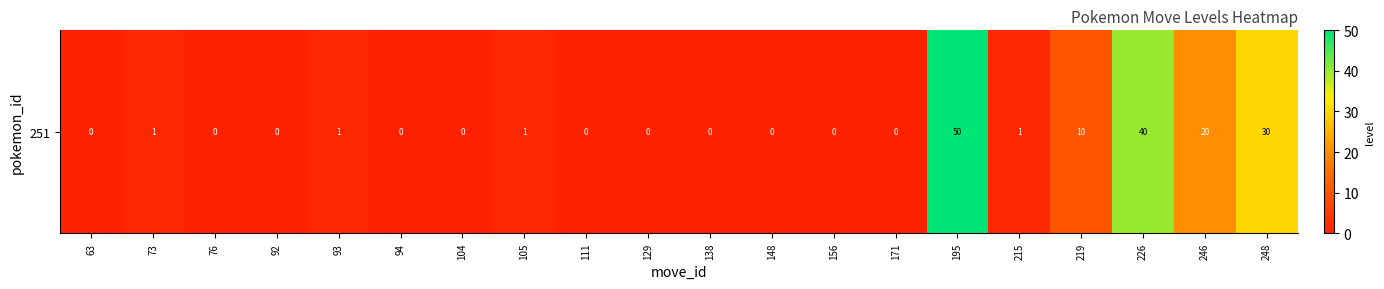

The value at 105 is 1. True or false?

True